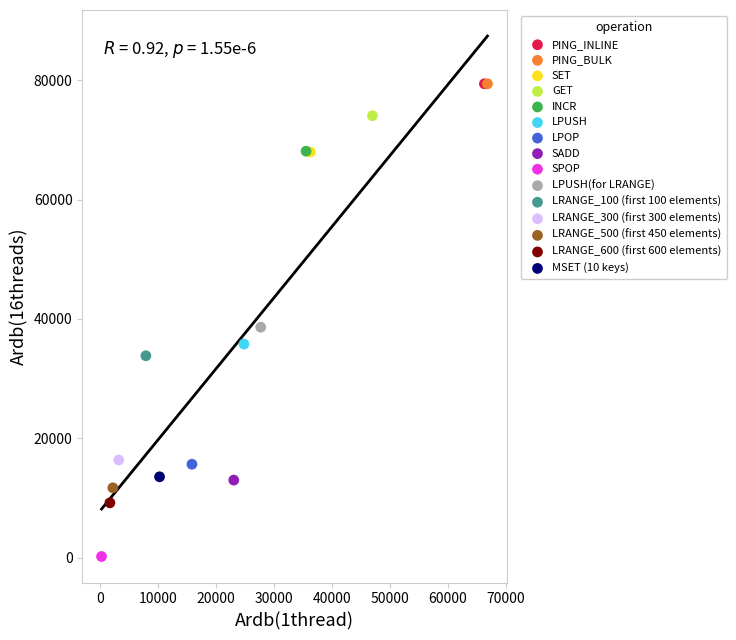

What are all the series names shown in the legend?

PING_INLINE, PING_BULK, SET, GET, INCR, LPUSH, LPOP, SADD, SPOP, LPUSH(for LRANGE), LRANGE_100 (first 100 elements), LRANGE_300 (first 300 elements), LRANGE_500 (first 450 elements), LRANGE_600 (first 600 elements), MSET (10 keys)